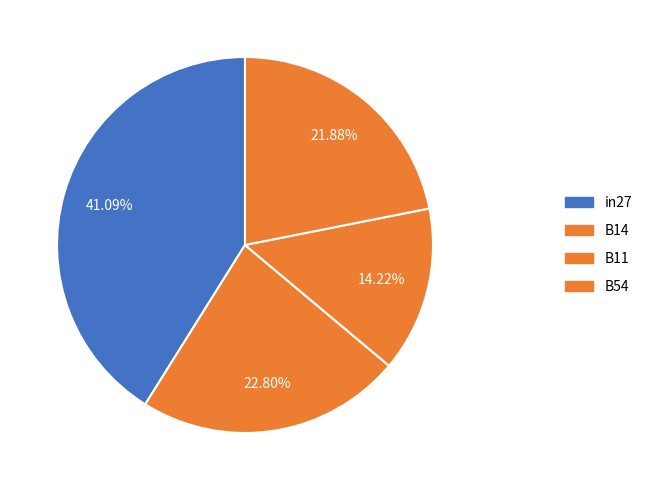

To the nearest percent, what is the average slice percentage?

25%